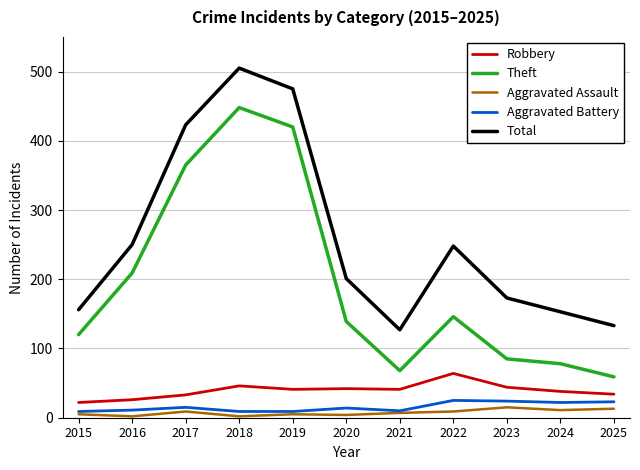

At which category does Total reach its first local valley?

2021